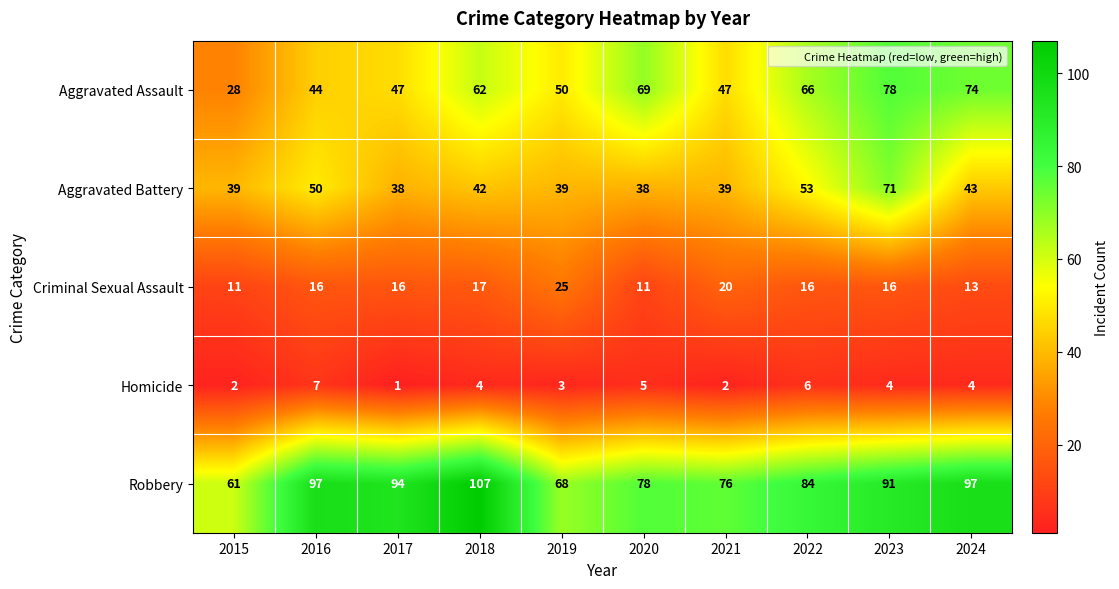

What is the difference between the second highest and second lowest values in the Aggravated Battery series?

15